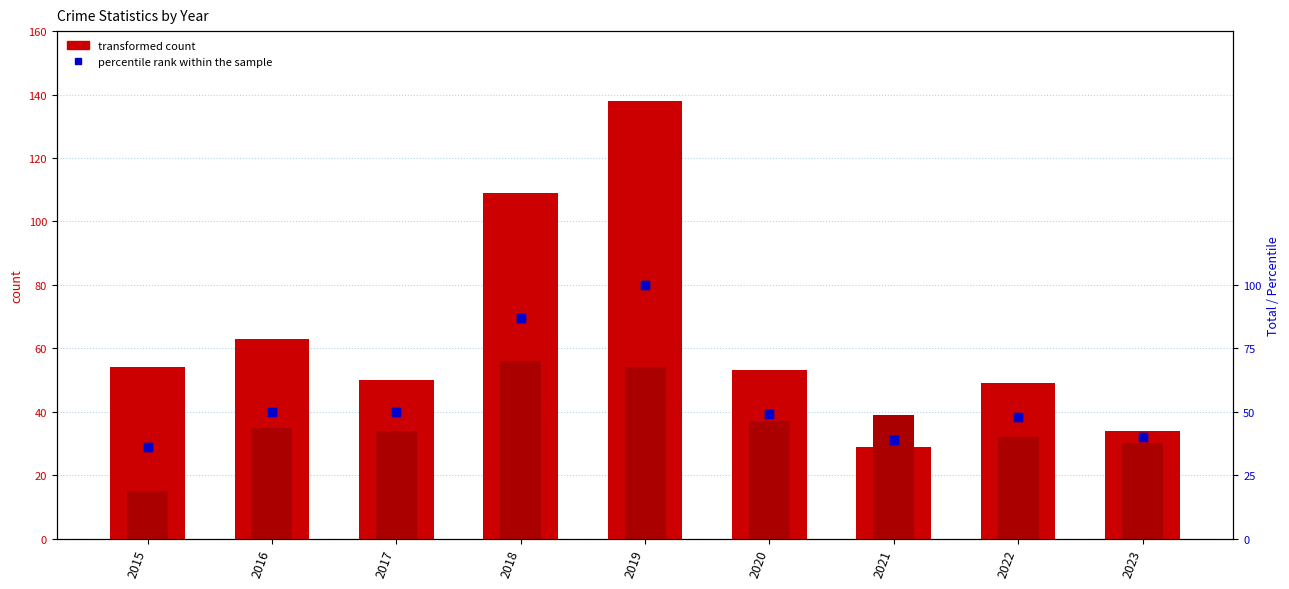

Which series contains the highest Y value?

transformed count (Theft)